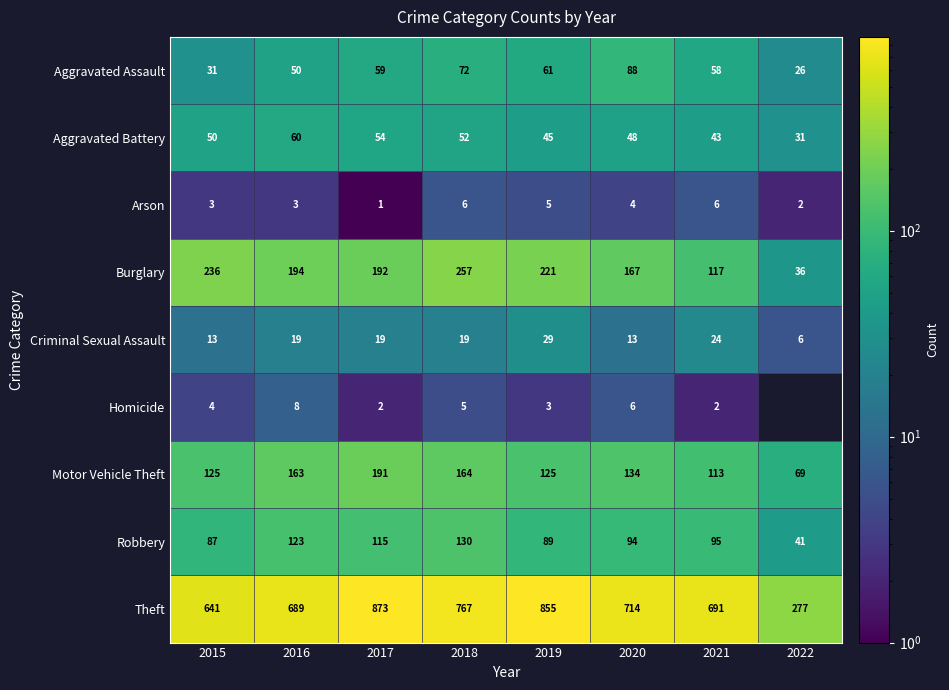

True or false: Homicide has a value of 5 at 2018.

True